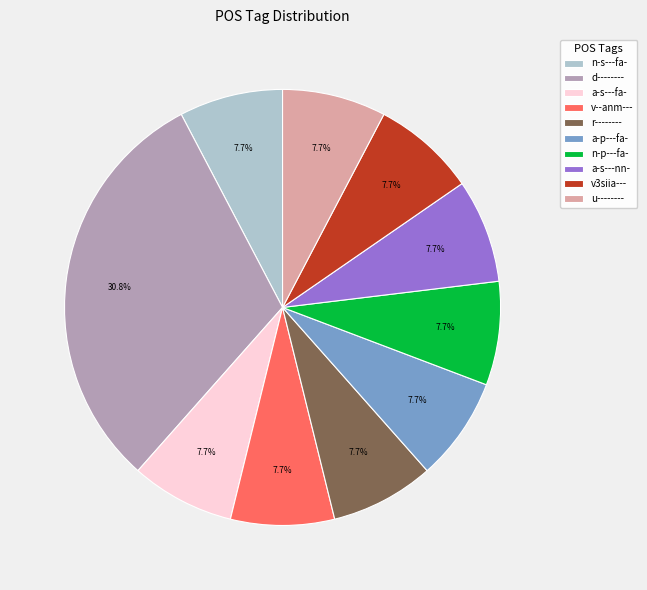

Is d-------- the majority of the pie?

No